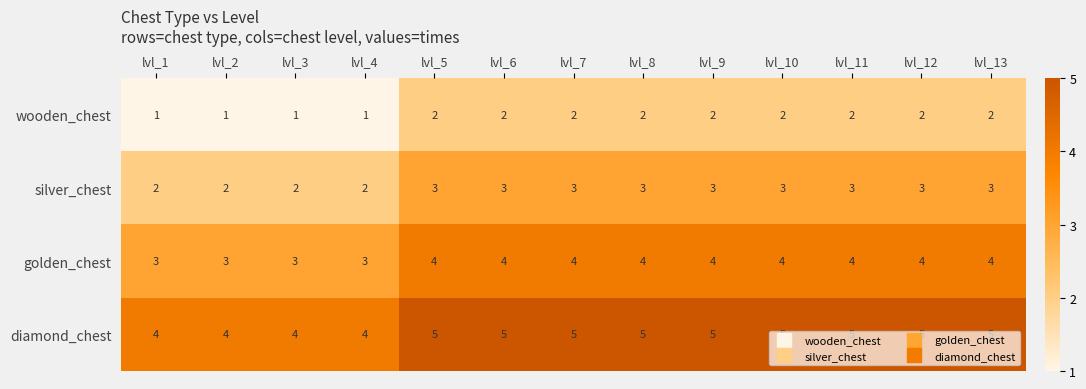

Count the number of data series in this chart.

4